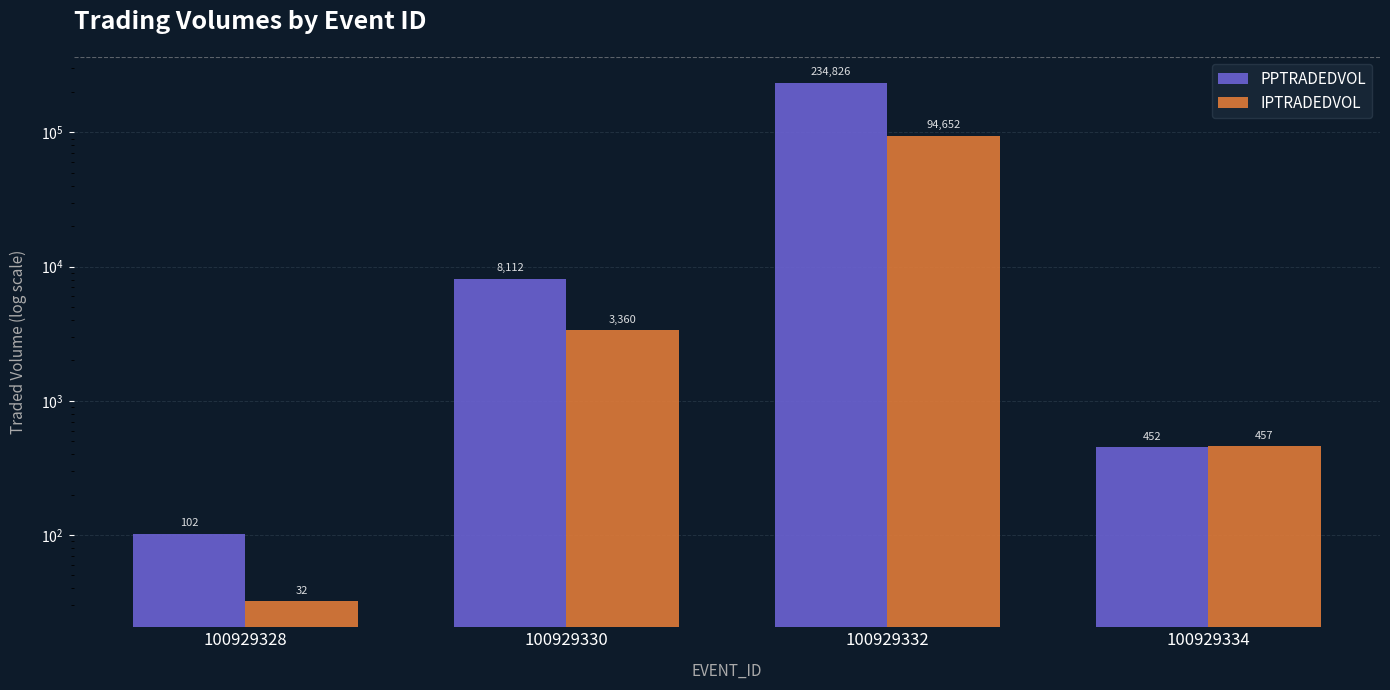

List the labels in order of PPTRADEDVOL value, largest first.

100929332, 100929330, 100929334, 100929328